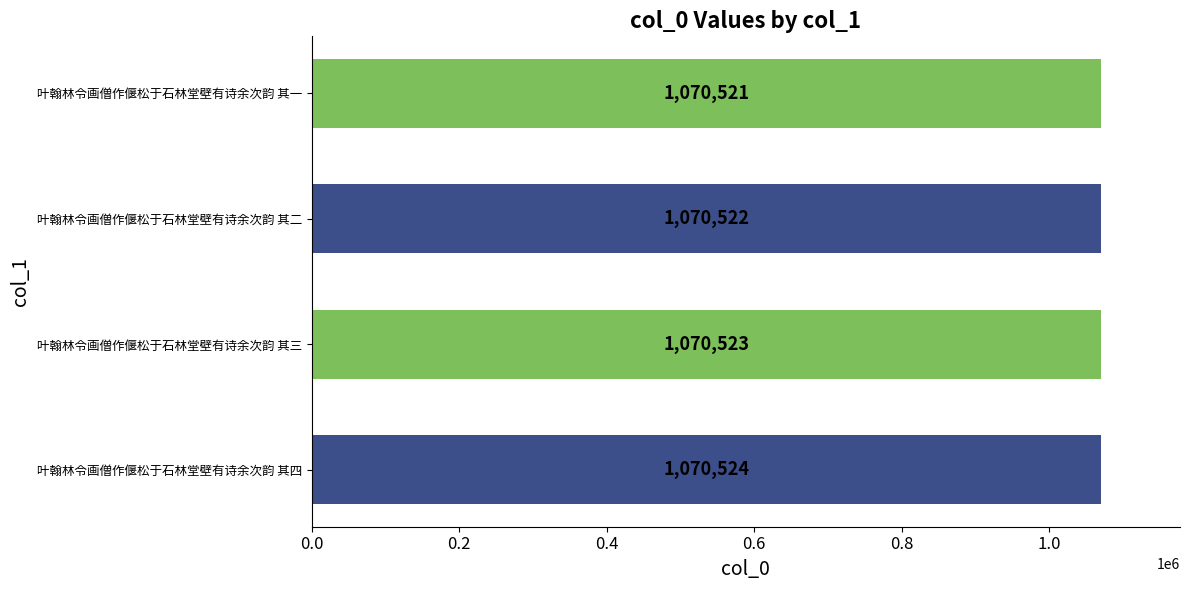

How many data points does each series have?

4